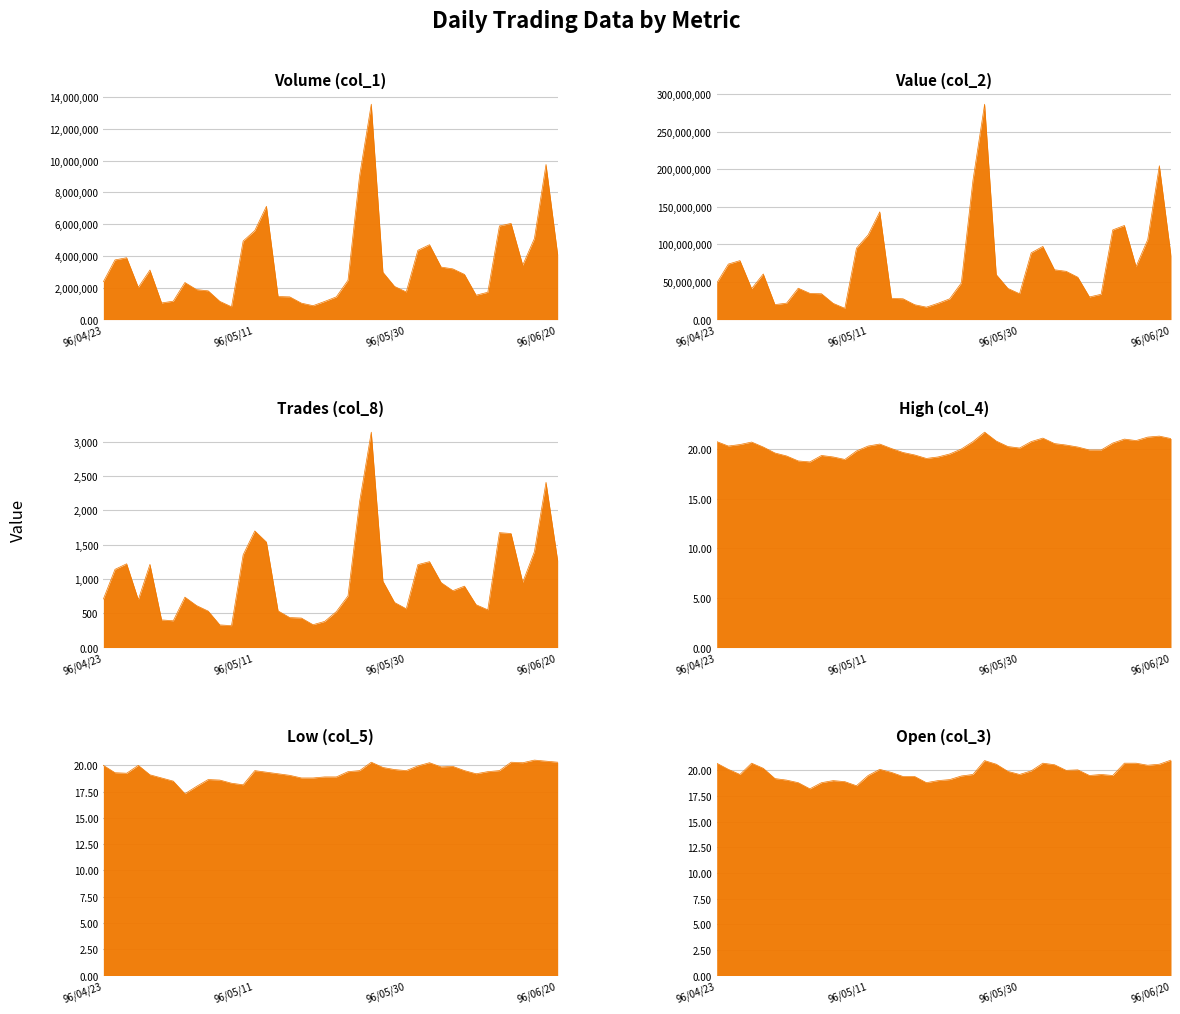

In High (col_4), how many points are lower than both neighbors (excluding endpoints)?

6